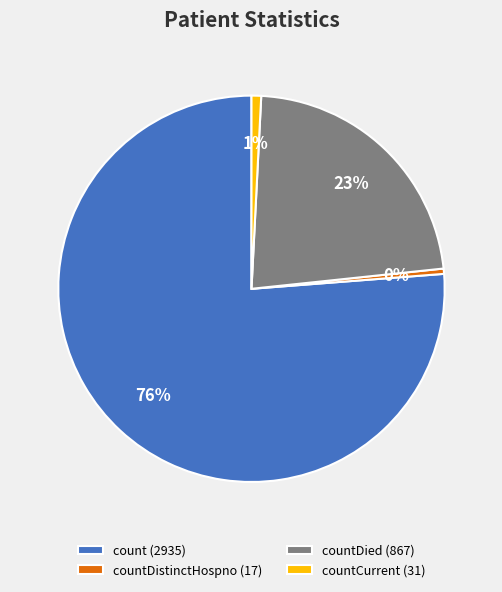

Is count (2935) the majority of the pie?

Yes